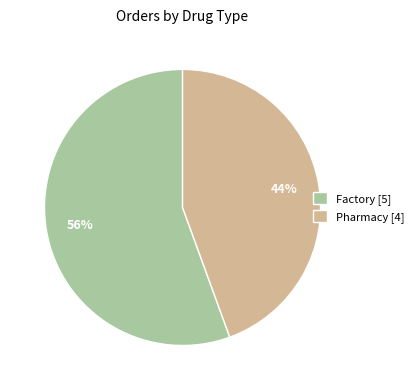

To the nearest percent, what is the combined percentage of Pharmacy [4] and Factory [5]?

100%